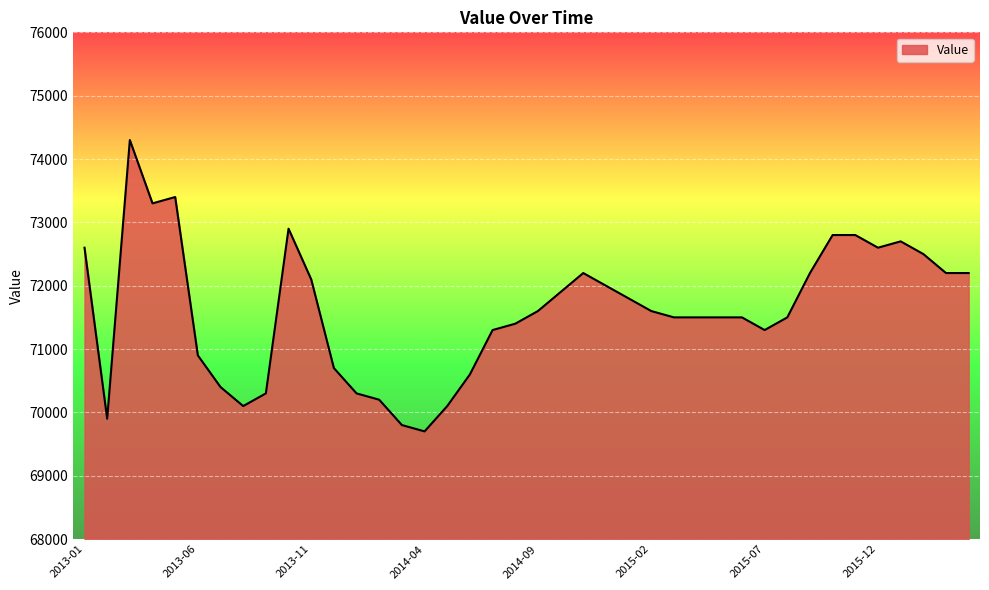

What is the average value?

71605